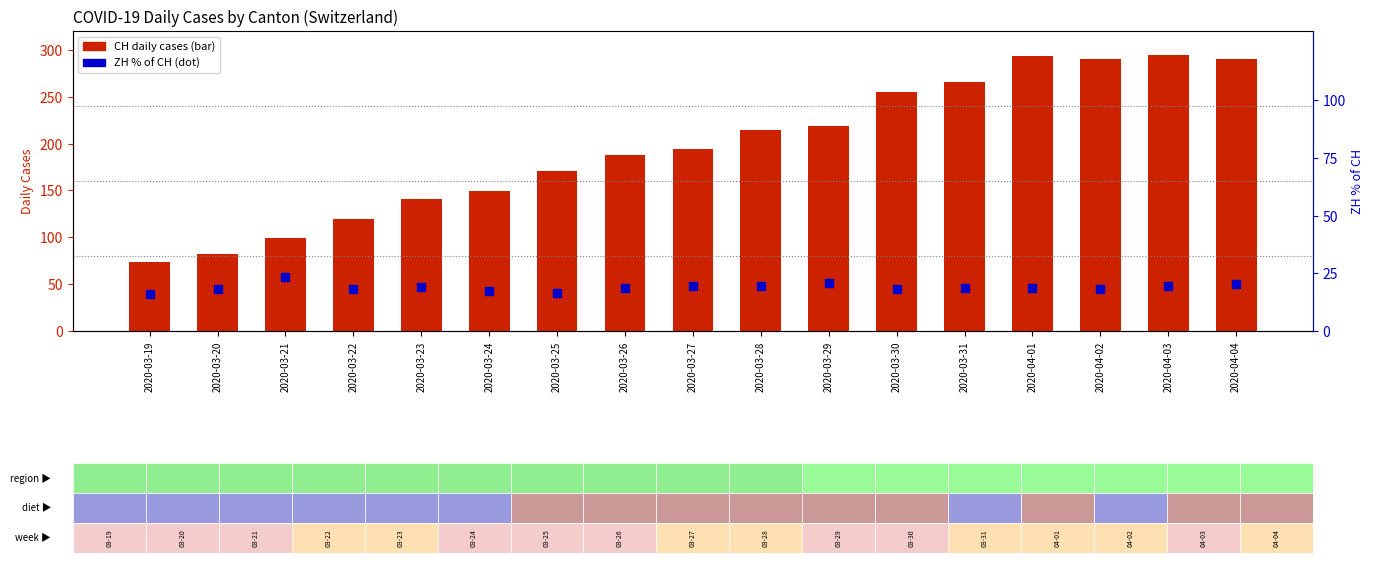

Which series contains the lowest Y value?

ZH % of CH